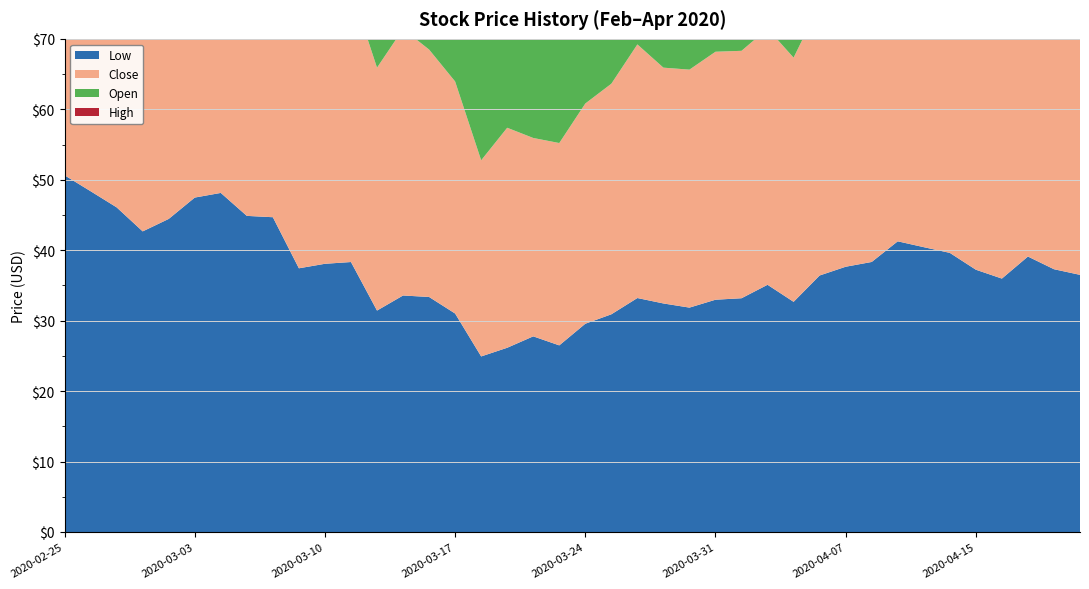

Reading right to left, what are all the values shown in this chart?

Low: 36.5	37.3	39.1	36.0	37.2	39.6	40.4	41.3	38.3	37.6	36.4	32.7	35.1	33.2	33.0	31.9	32.4	33.2	30.9	29.6	26.5	27.8	26.1	24.9	31.0	33.4	33.6	31.4	38.3	38.1	37.4	44.7	44.9	48.1	47.5	44.4	42.7	46.1	48.4	50.6
Close: 37.7	38.3	39.7	37.9	38.0	40.3	41.2	42.9	41.0	38.1	38.5	34.7	36.4	35.1	35.2	33.8	33.5	36.0	32.7	31.3	28.7	28.2	31.2	27.8	32.9	35.1	37.8	34.5	38.8	40.9	37.7	46.9	46.7	49.3	48.2	49.1	45.0	47.3	48.7	50.8
Open: 37.0	38.3	39.5	38.1	38.5	42.2	42.6	42.6	38.8	40.1	36.4	35.1	35.3	33.6	34.0	33.3	34.3	33.6	31.5	29.7	28.3	31.5	27.2	30.7	35.6	34.9	37.6	35.3	39.4	39.8	42.3	44.7	47.7	49.1	48.9	46.0	45.7	47.7	51.0	55.3
High: 38.6	39.2	41.1	38.8	39.5	43.0	43.0	44.6	41.6	41.1	39.5	36.0	38.2	36.5	35.5	34.4	35.5	36.8	34.5	32.3	29.5	32.9	32.4	31.5	35.9	37.2	38.2	35.9	40.6	41.6	43.0	48.9	47.7	50.5	50.6	49.3	46.9	49.4	51.6	55.3